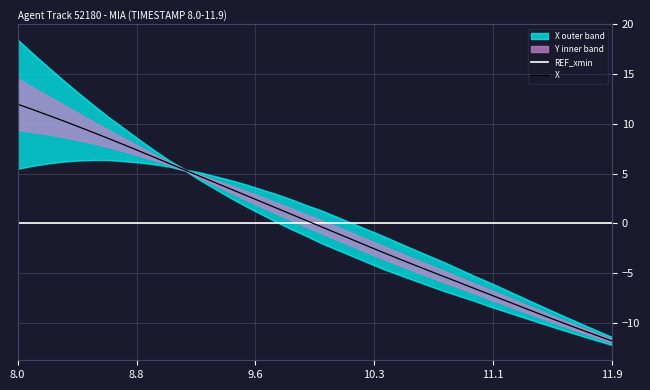

Reading right to left, transcribe all the data shown in this chart.

REF_xmin: 0.0	0.0	0.0	0.0	0.0	0.0	0.0	0.0	0.0	0.0	0.0	0.0	0.0	0.0	0.0	0.0	0.0	0.0	0.0	0.0	0.0	0.0	0.0	0.0	0.0	0.0	0.0	0.0	0.0	0.0	0.0	0.0	0.0	0.0	0.0	0.0	0.0	0.0	0.0	0.0
X: -11.8	-11.3	-10.7	-10.1	-9.6	-9.0	-8.4	-7.8	-7.2	-6.6	-6.0	-5.4	-4.8	-4.2	-3.6	-2.9	-2.3	-1.7	-1.0	-0.4	0.2	0.9	1.5	2.2	2.8	3.4	4.1	4.7	5.3	6.0	6.6	7.3	7.9	8.5	9.1	9.7	10.3	10.9	11.4	12.0